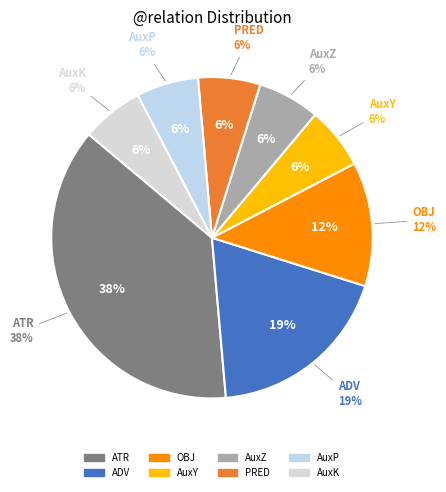

True or false: AuxZ accounts for 17% of the total.

False